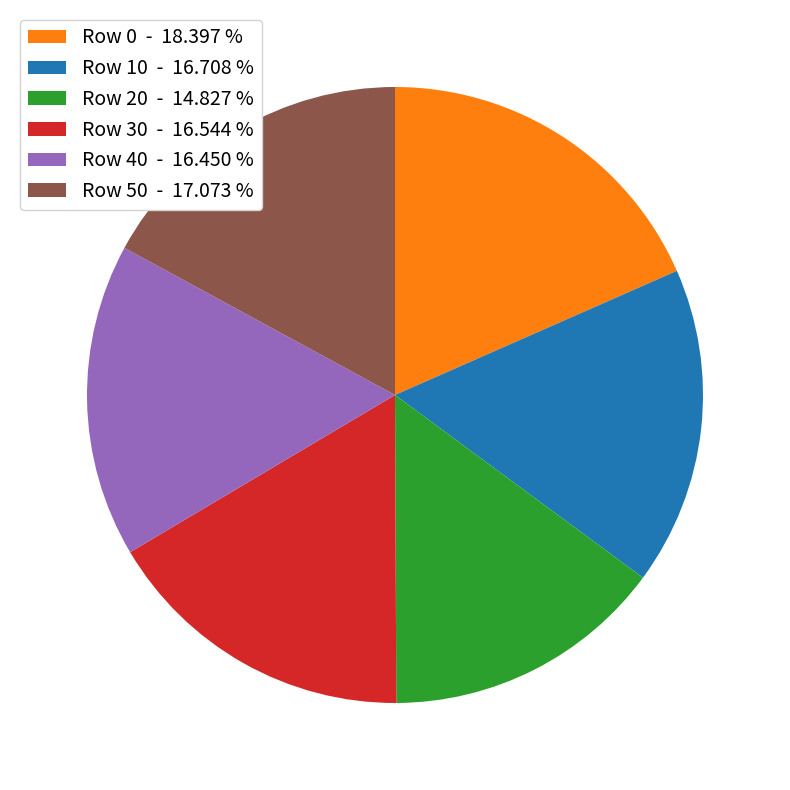

Is there any slice that represents more than half of the pie?

No